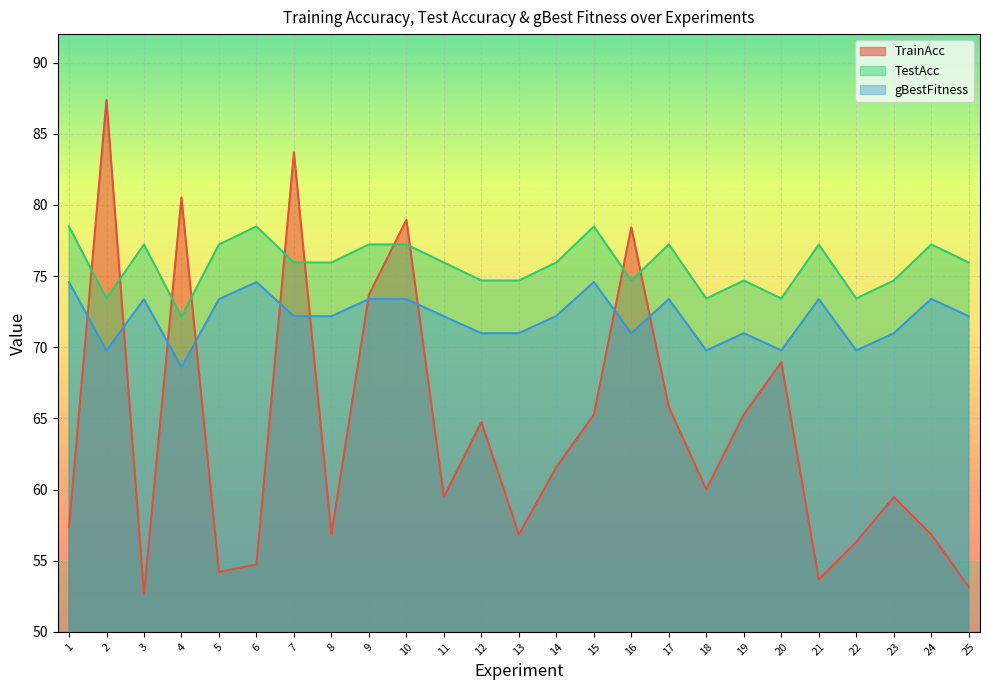

What are all the series names shown in the legend?

TrainAcc, TestAcc, gBestFitness